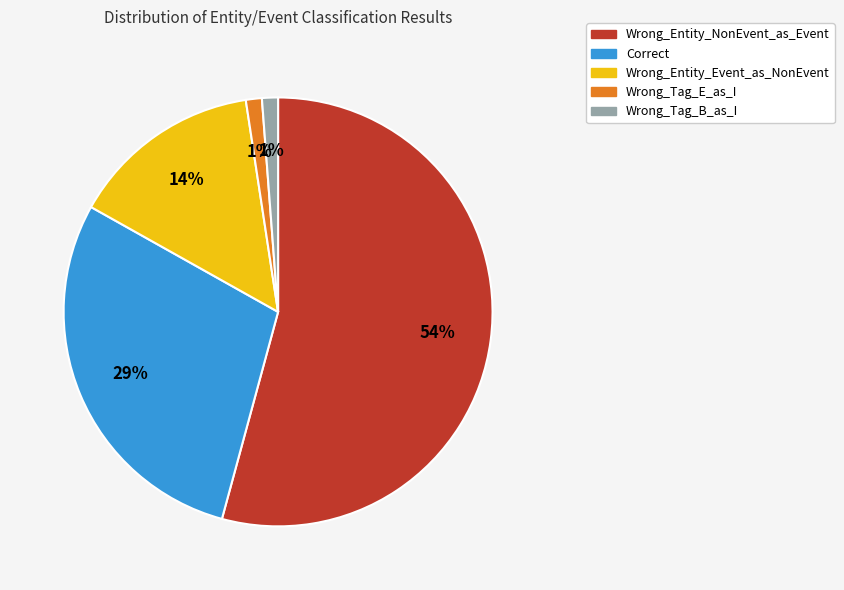

What percentage is the Wrong_Entity_Event_as_NonEvent slice, to the nearest percent?

14%